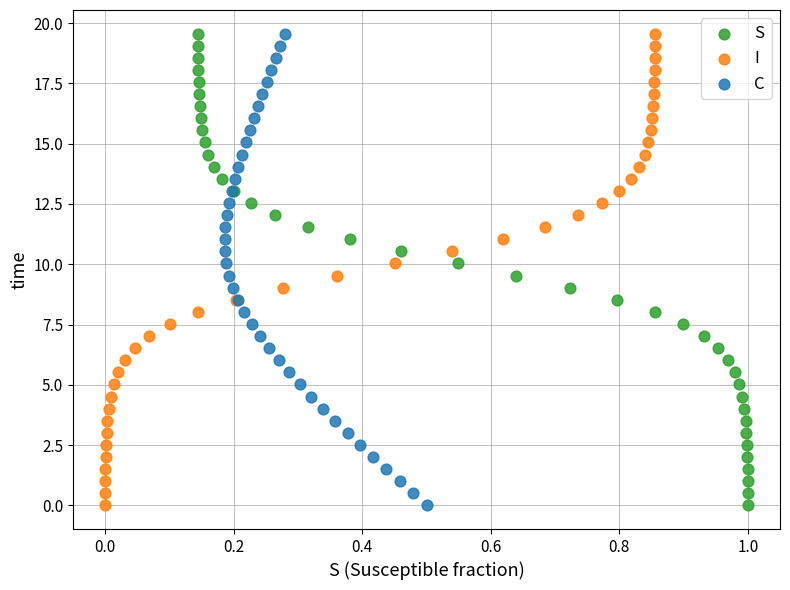

What are all the series names shown in the legend?

S, I, C